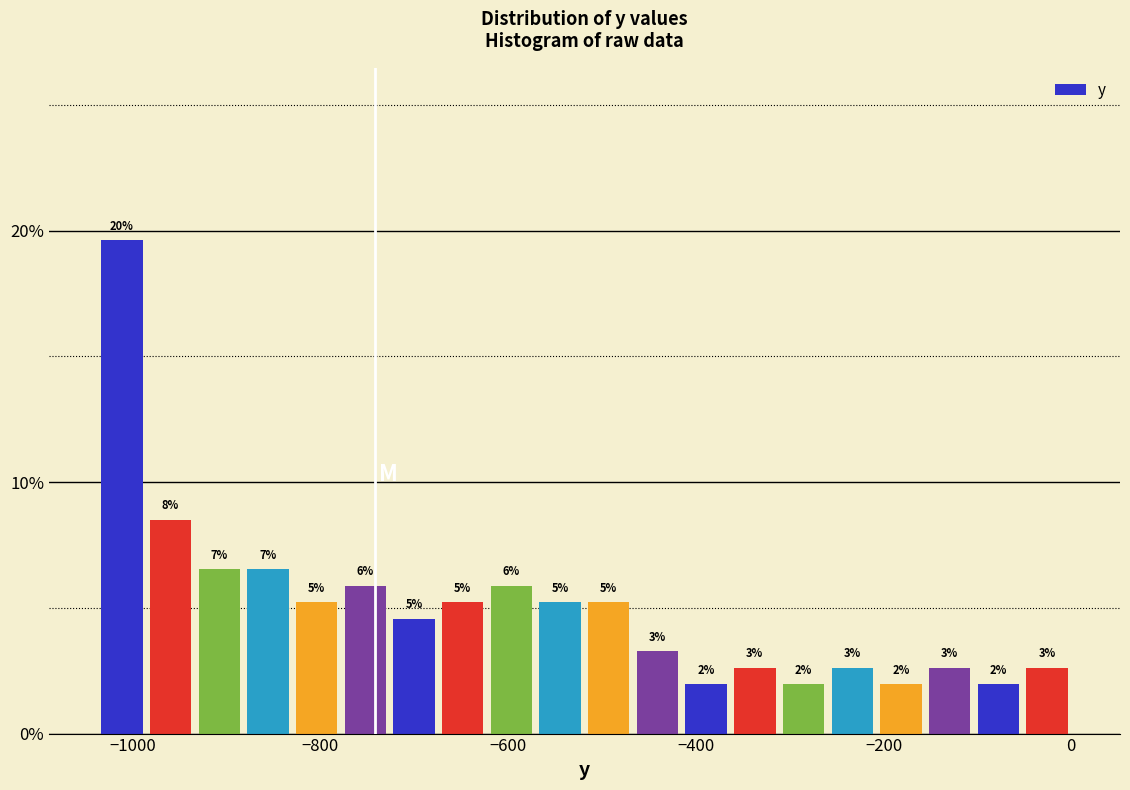

Around what value on the x-axis is the tallest bar? Give the approximate position of its centre, as read against the axis.

-1020